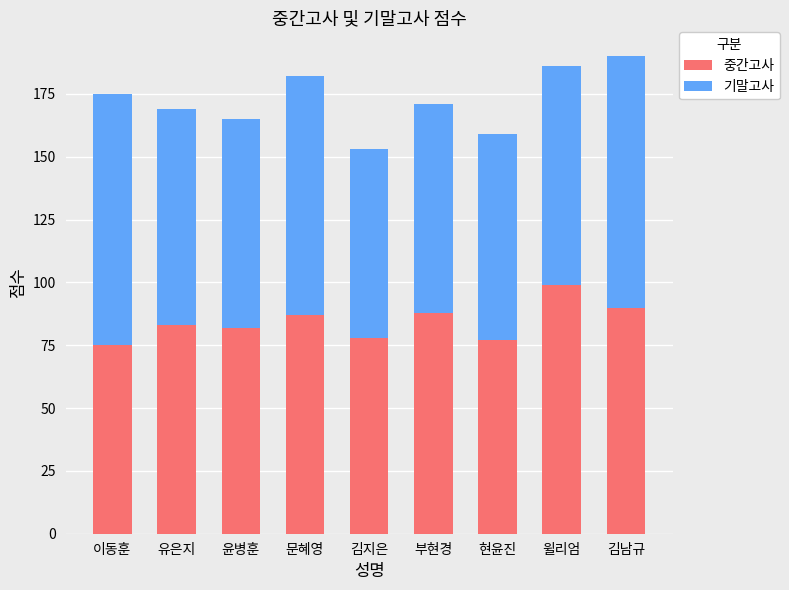

What is the sum of all 중간고사 values?

759